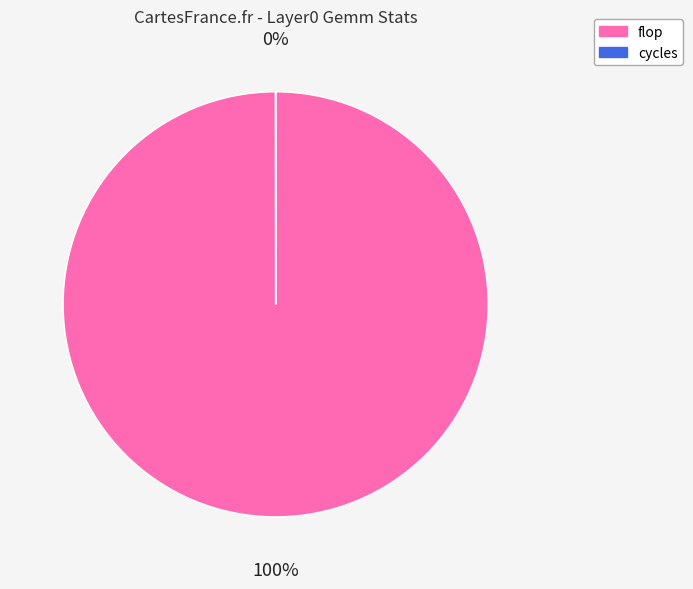

Is it true that flop is 94% of the pie?

False